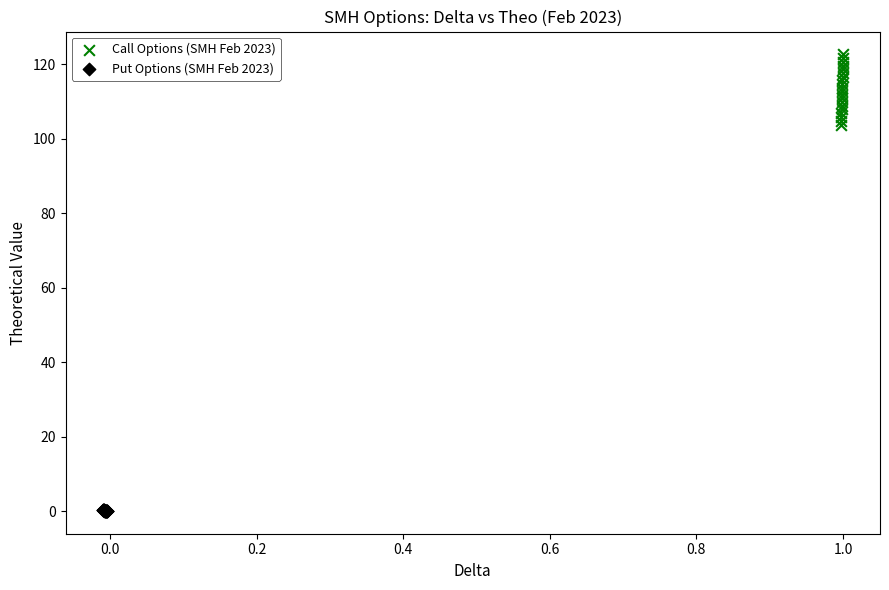

Which series contains the highest Y value?

Call Options (SMH Feb 2023)